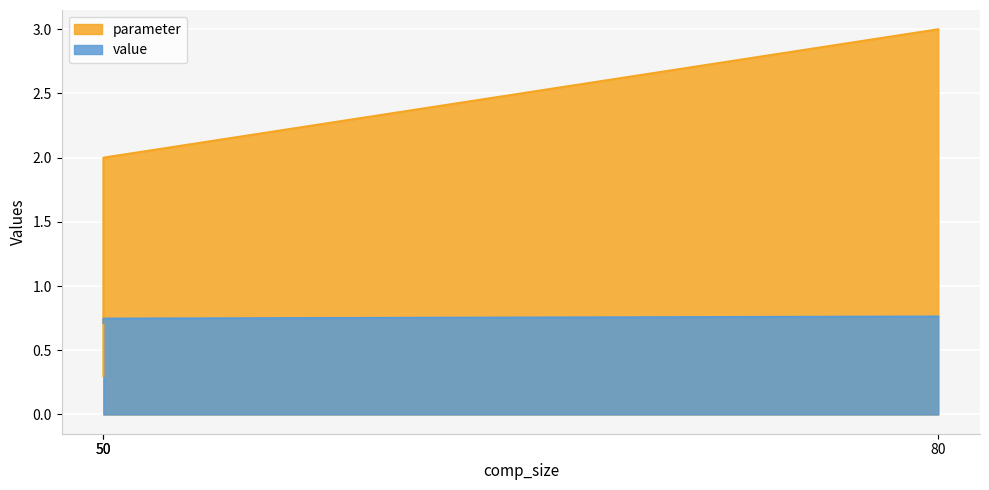

What is the difference between the maximum and second lowest values in the parameter series?

1.0